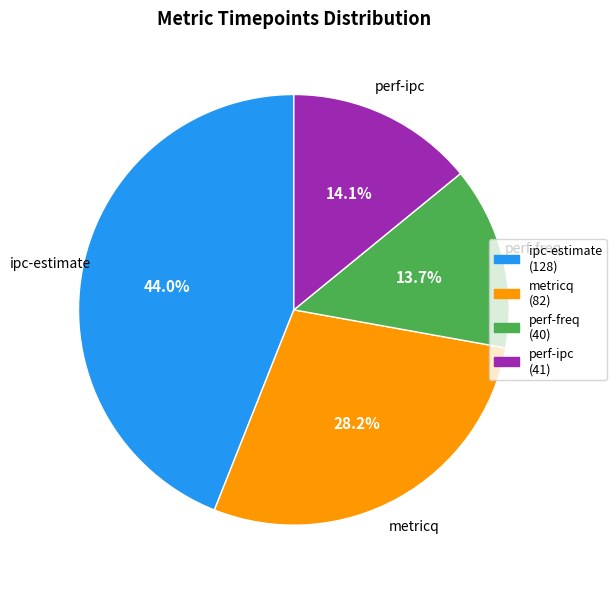

Which category has the biggest portion of the pie?

ipc-estimate